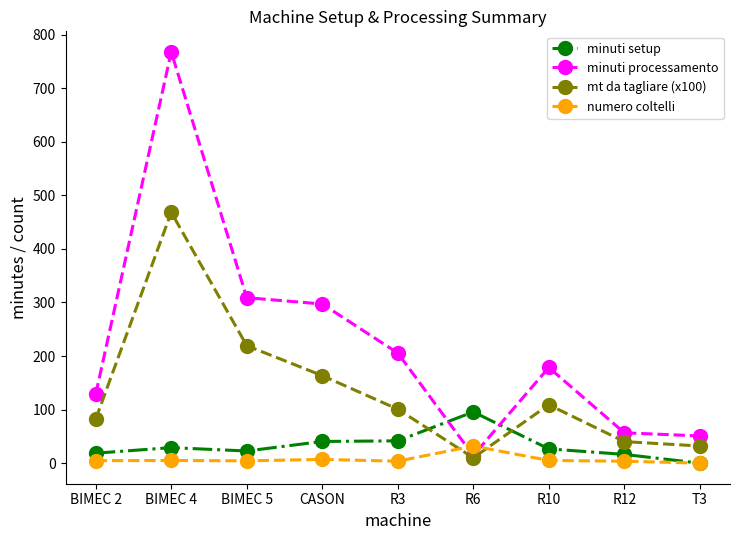

The value of minuti processamento at CASON is 297.1. True or false?

True